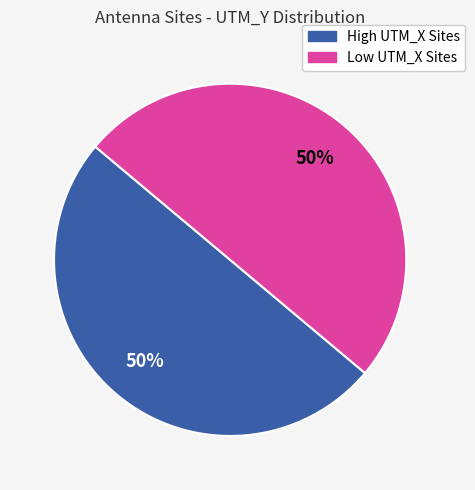

To the nearest percent, what is the average slice percentage?

50%